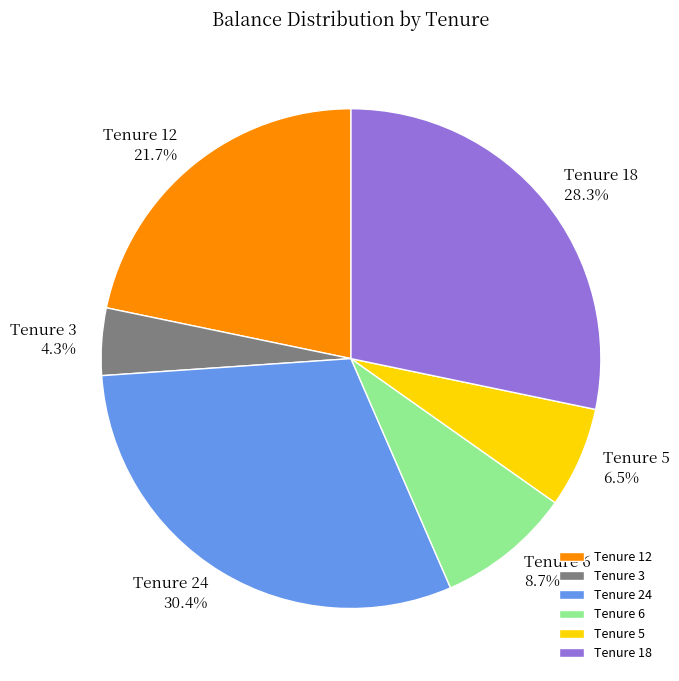

Rank the categories by value from highest to lowest.

Tenure 24, Tenure 18, Tenure 12, Tenure 6, Tenure 5, Tenure 3